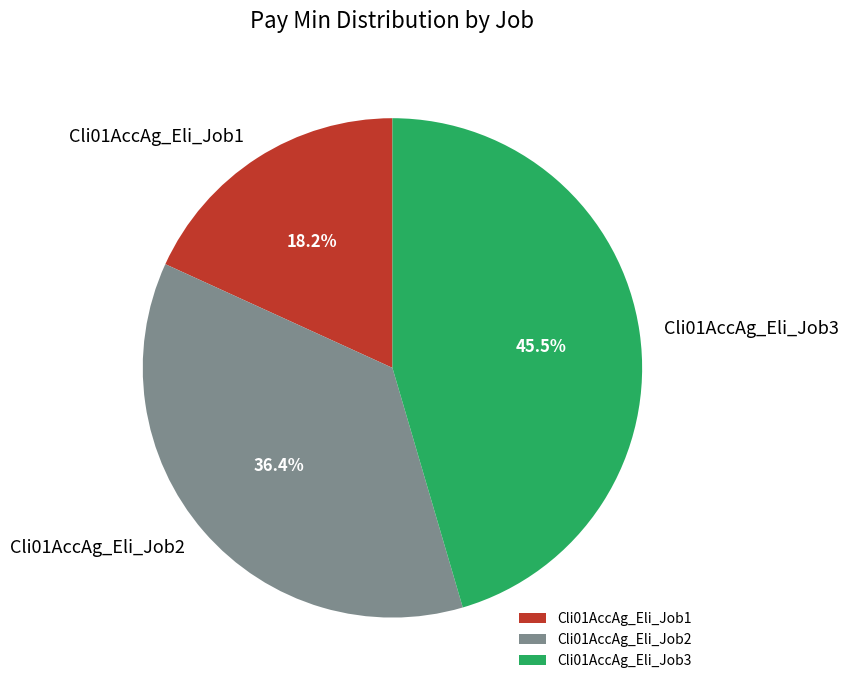

What is the smallest slice in the pie chart?

Cli01AccAg_Eli_Job1